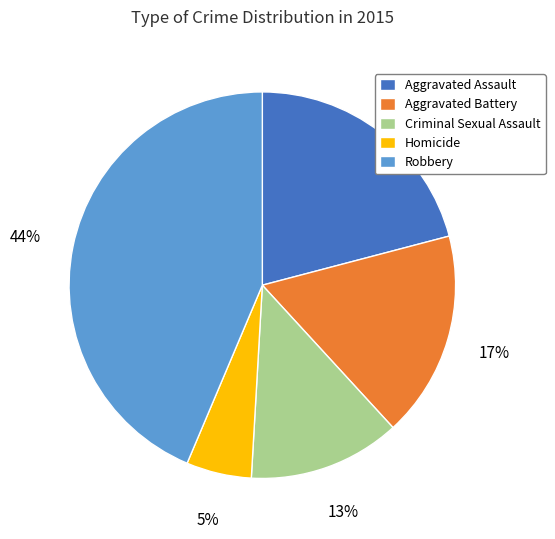

Does Aggravated Battery represent more than half of the total?

No